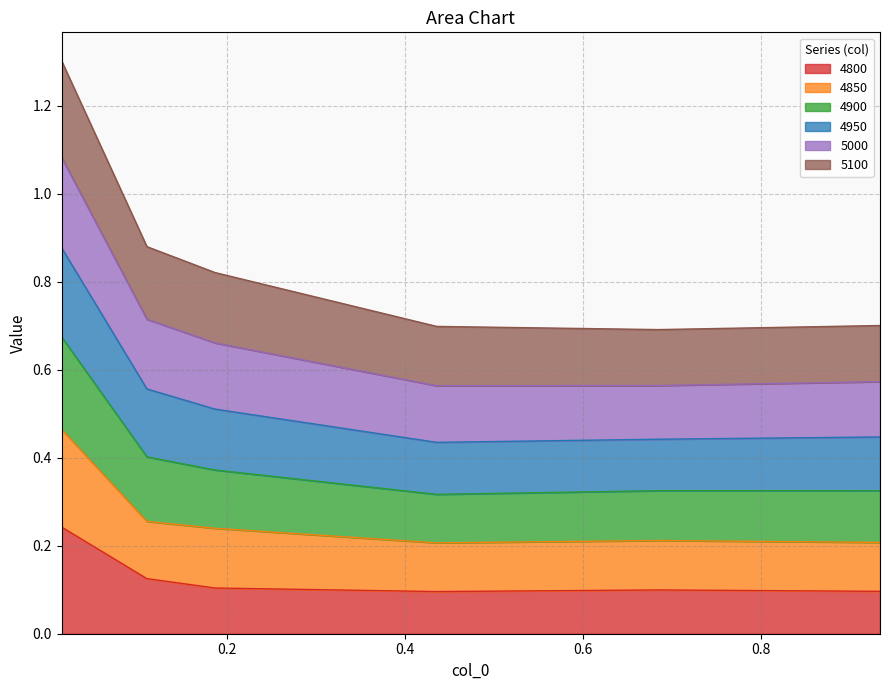

What is the label of the 3rd point from the right?

0.4356164383561644